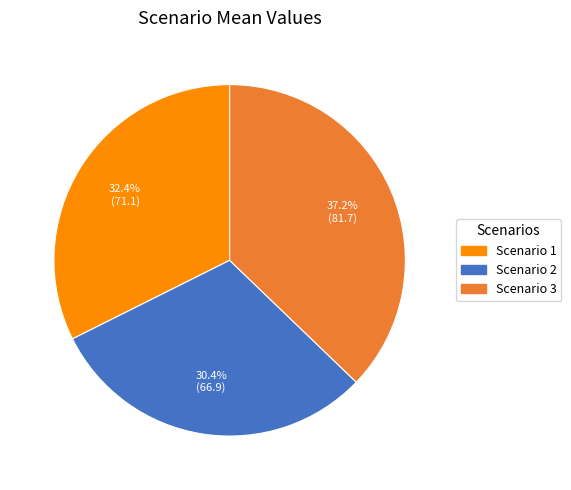

What is the largest slice in the pie chart?

Scenario 3